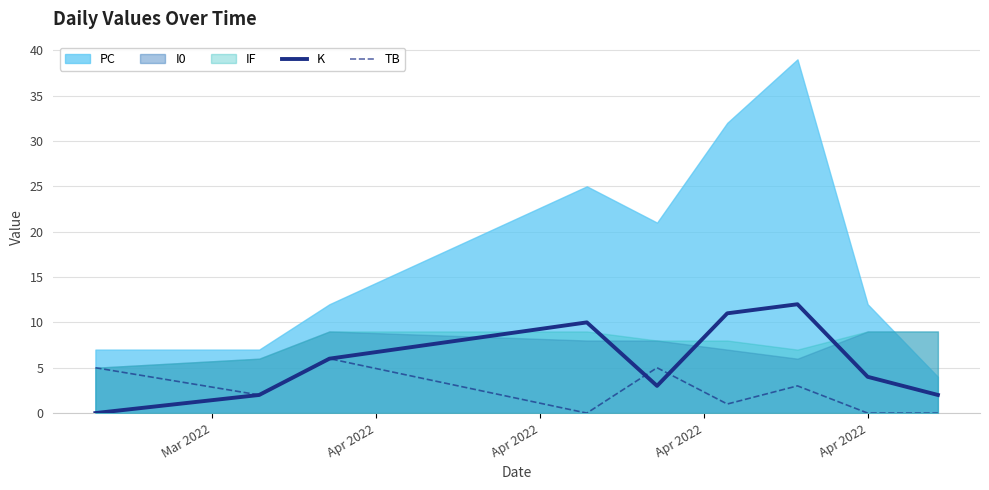

Where does the TB series first go above 2?

Mar 2022